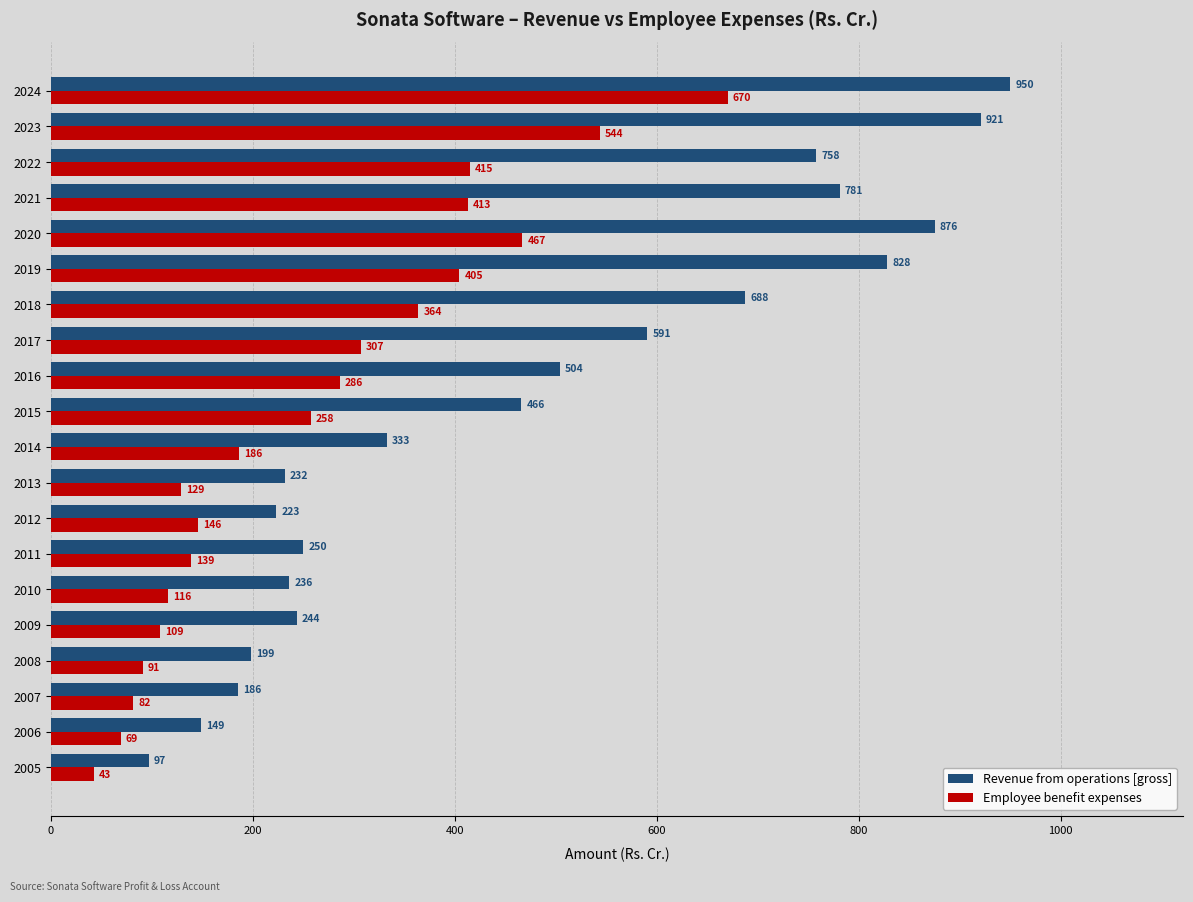

What is the approximate value of Employee benefit expenses at 2019?

404.7